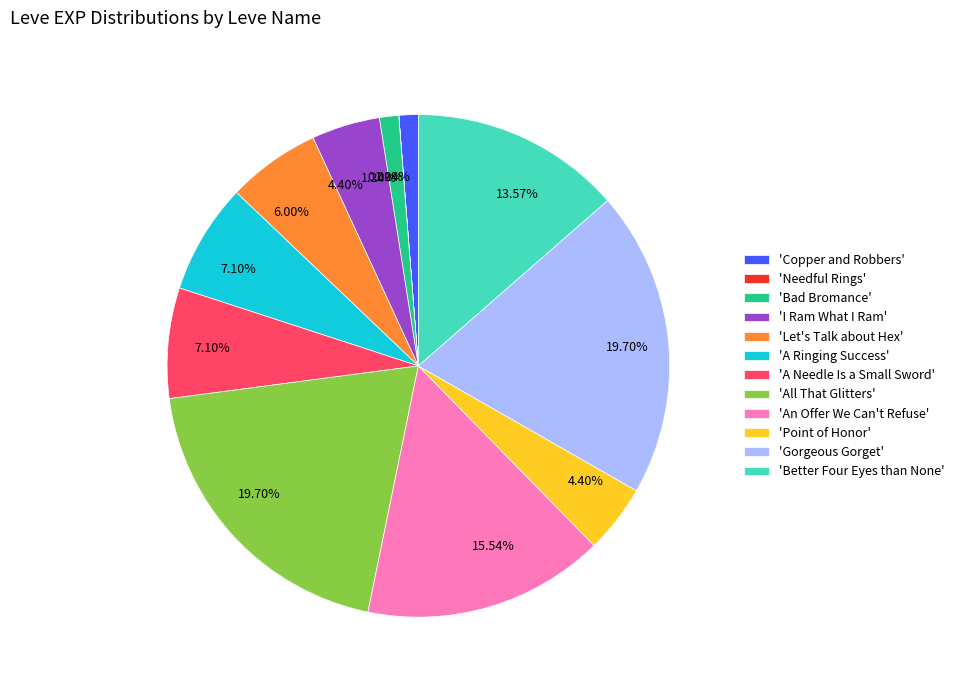

Does any single category account for the majority?

No